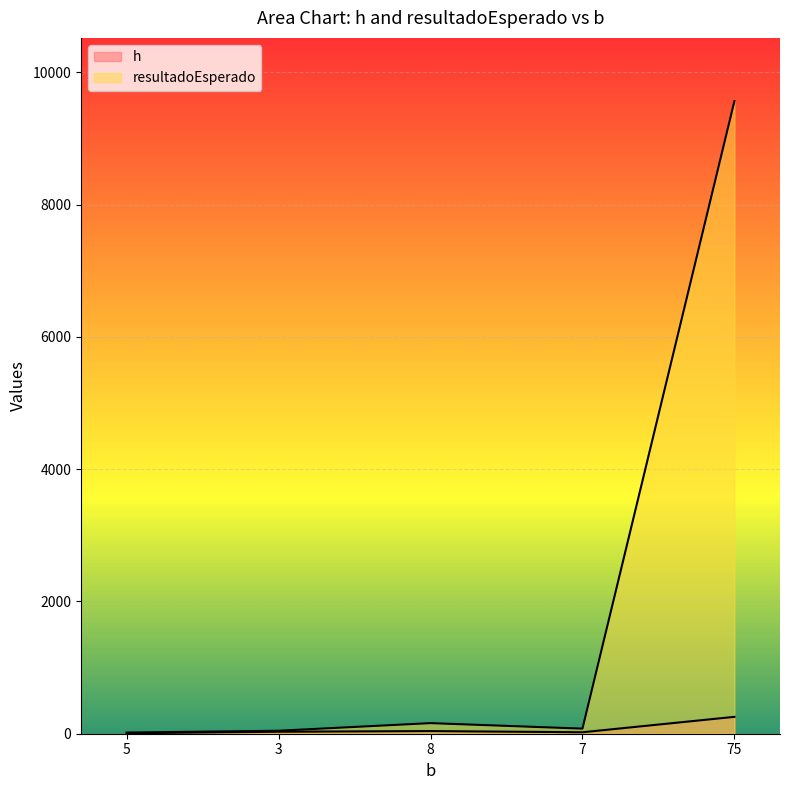

What position from the right is 8?

3